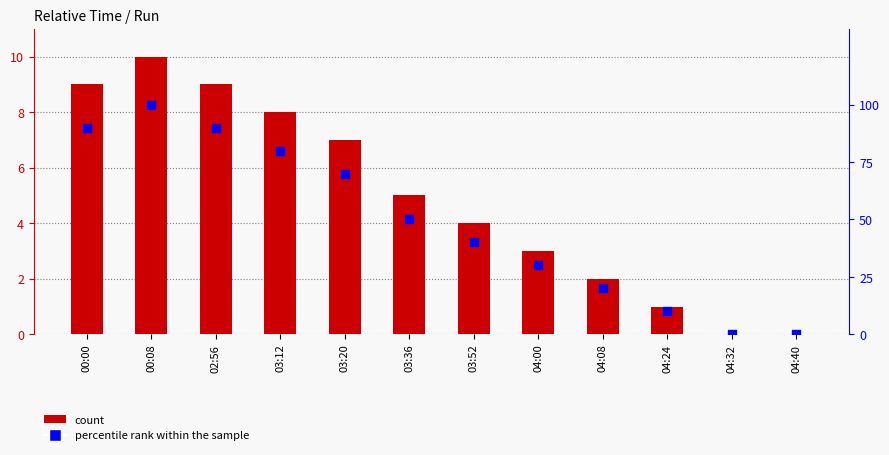

At which category is the sum across all series the highest?

00:08